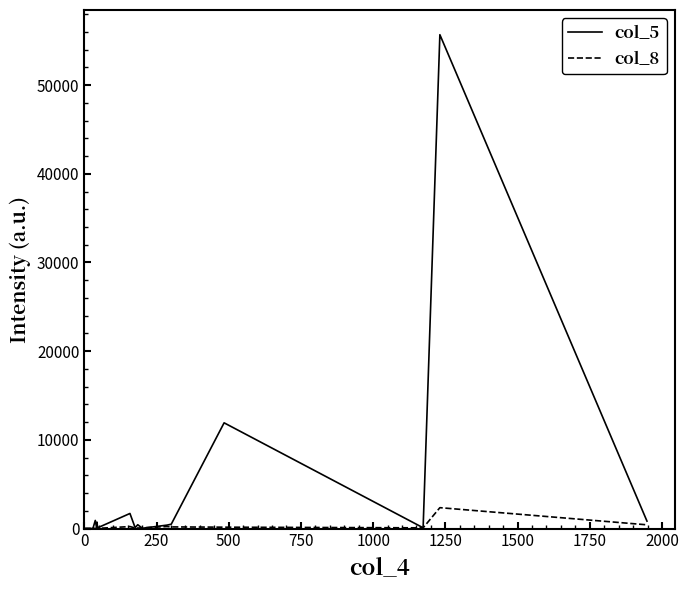

Read the col_8 value at 0, to the nearest 10.

10